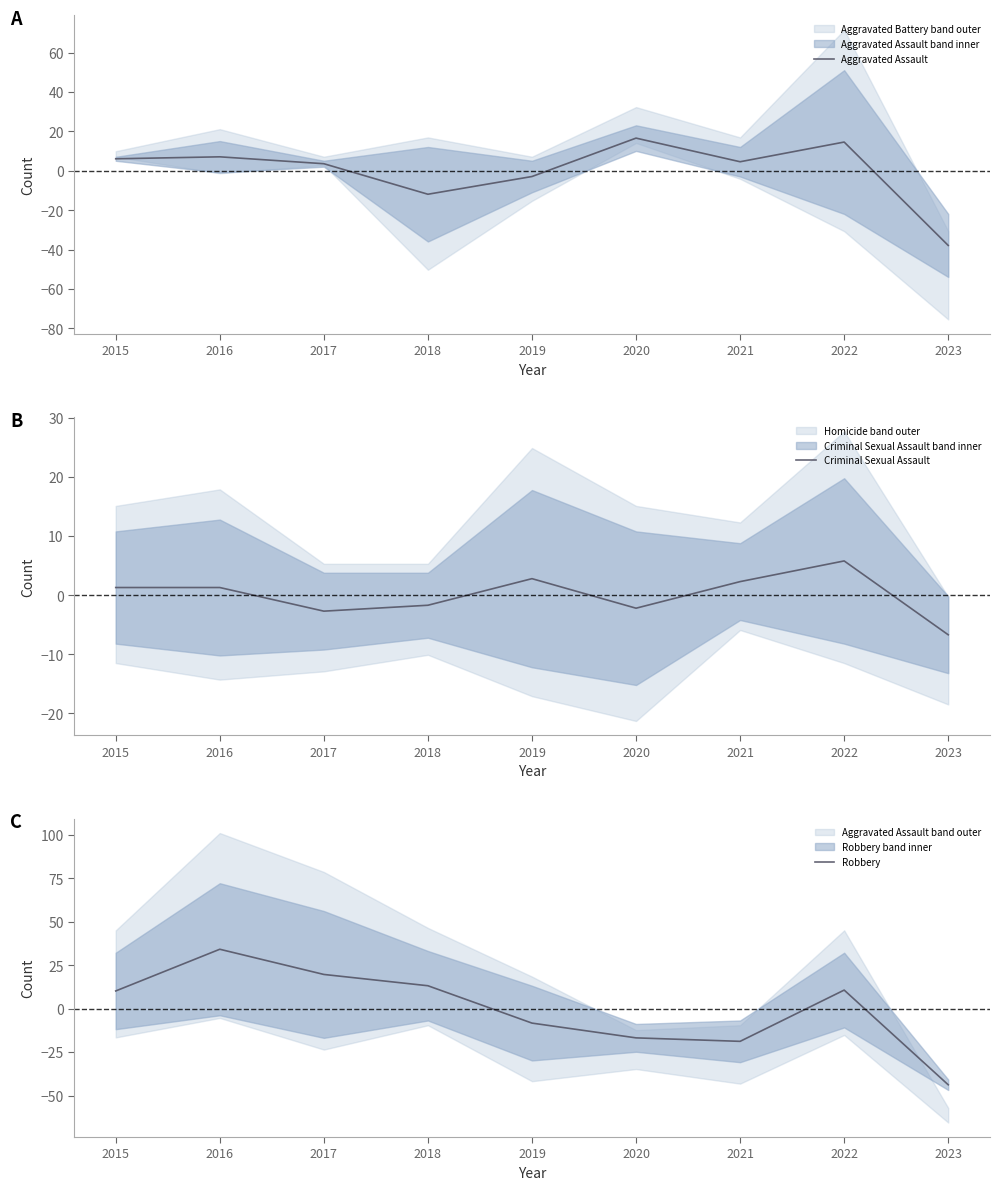

What is the total value across all series at 2020?

-2.4